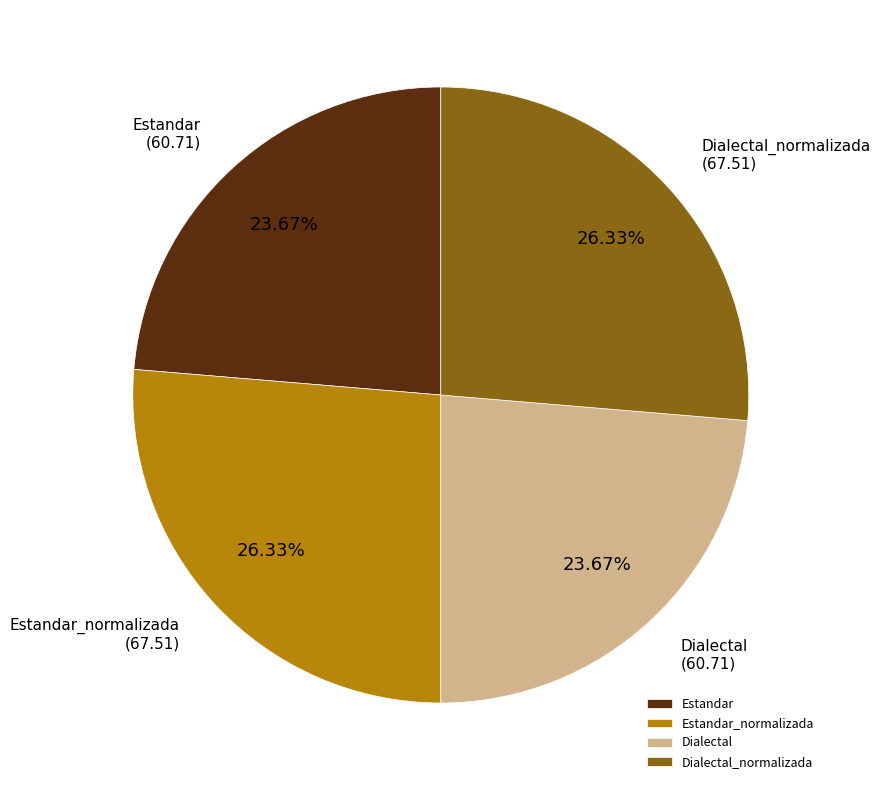

Does Dialectal_normalizada represent more than half of the total?

No